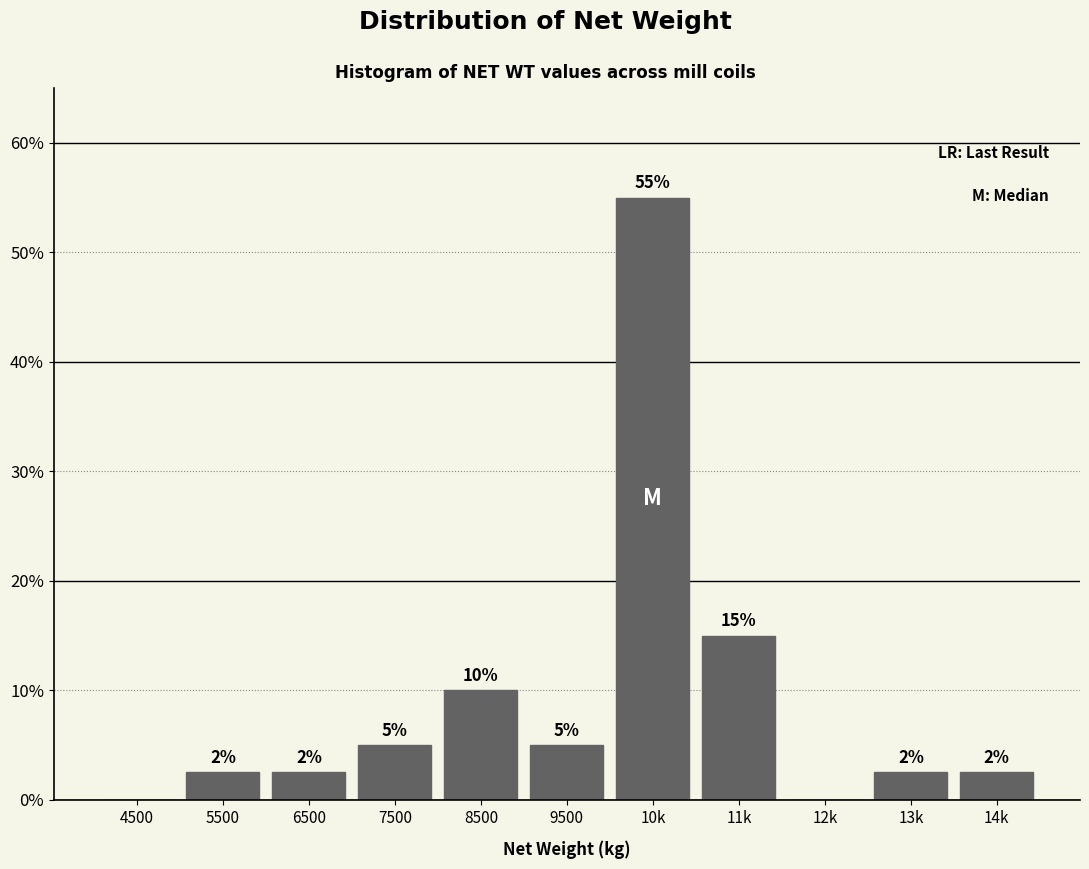

The value at 11k is 15.0. True or false?

True